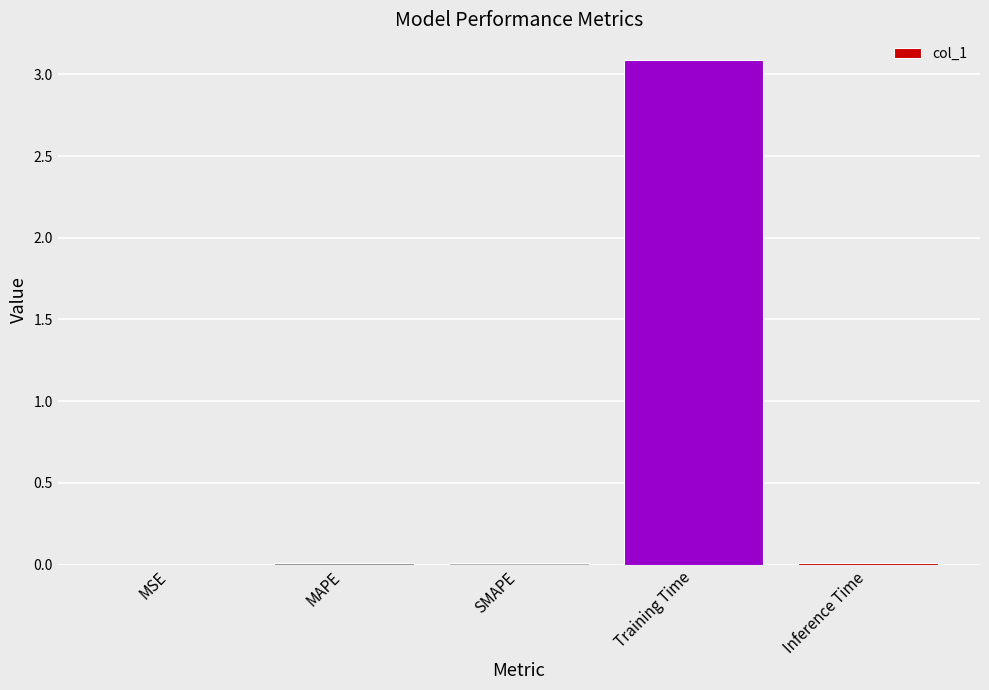

What is the maximum value shown in the chart?

3.1